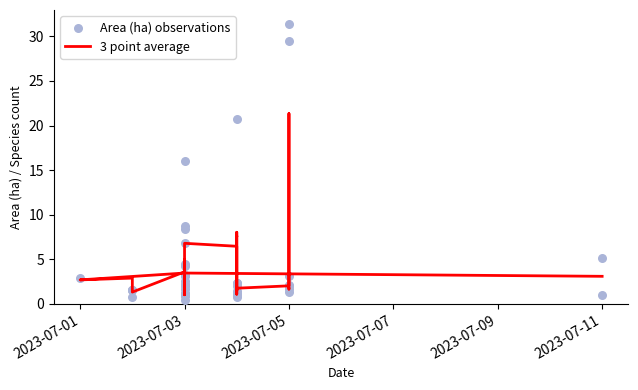

Which series has the largest total across all categories?

Area (ha)